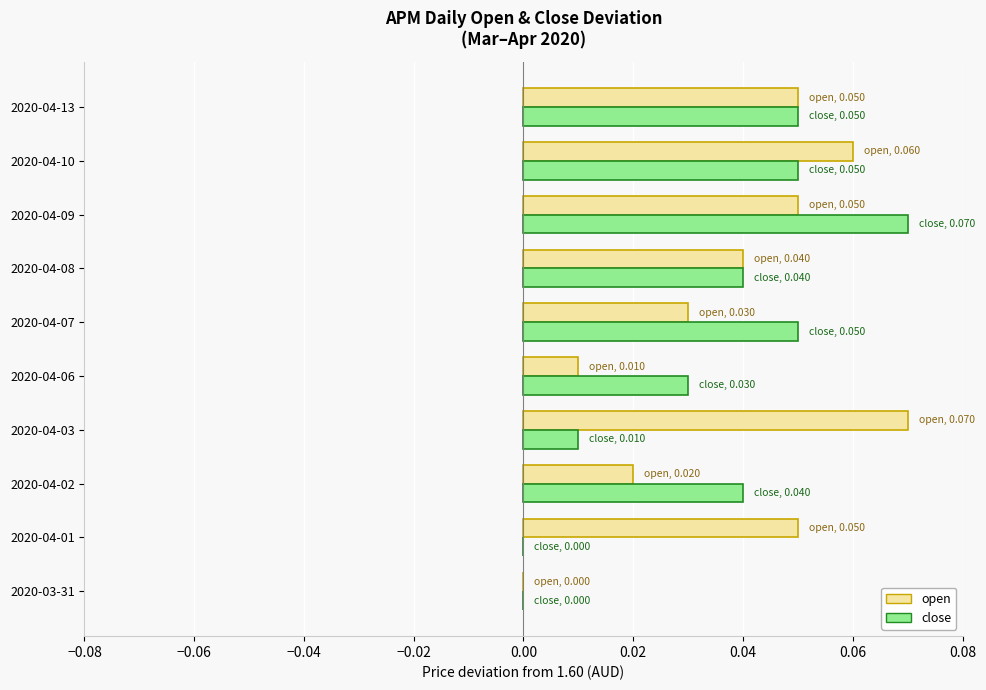

At which category is the sum across all series the highest?

2020-04-09